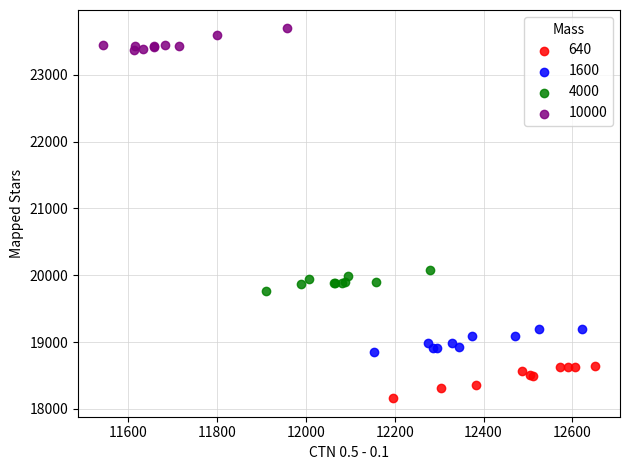

Which series reaches the maximum Y coordinate?

10000